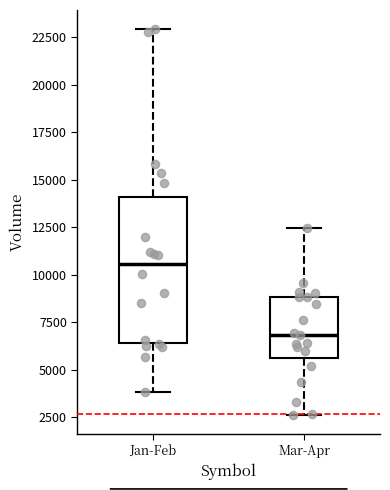

Reading left to right, transcribe this box plot: for each box, give where its median line is, the range the box spans, and where its two whiskers end, as read against the y-axis. The values are not printed on the chart, so give them approximately, as read against the axis.

Jan-Feb: median 10500, box 6500 to 14000, whiskers 4000 to 23000
Mar-Apr: median 7000, box 5500 to 9000, whiskers 2500 to 12500